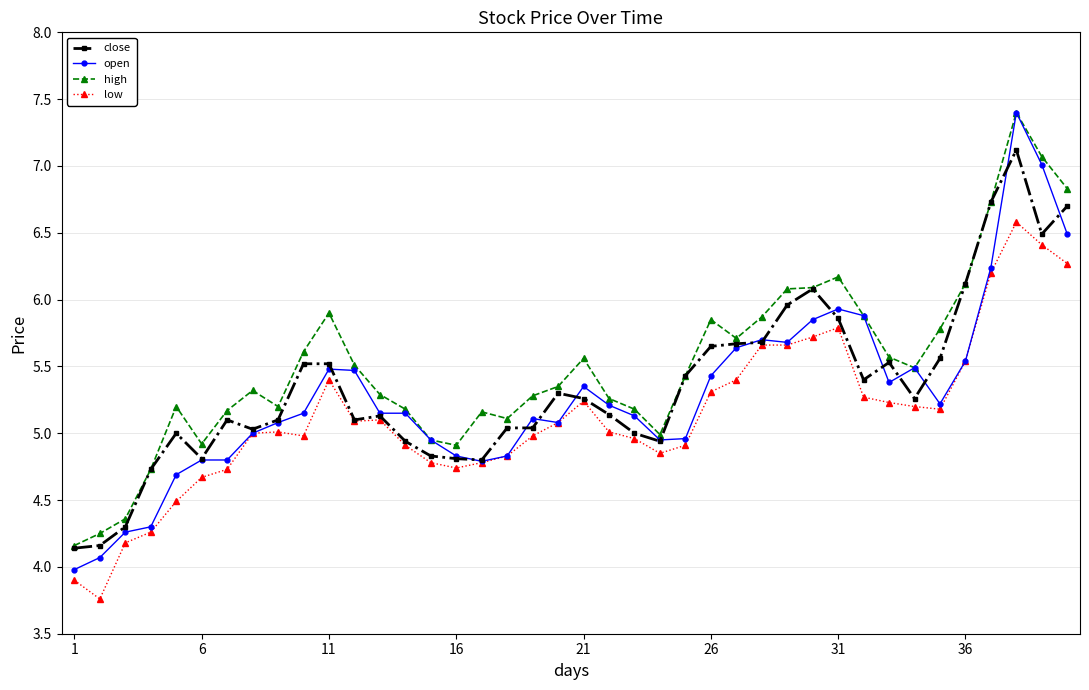

What is the maximum value for low?

6.6